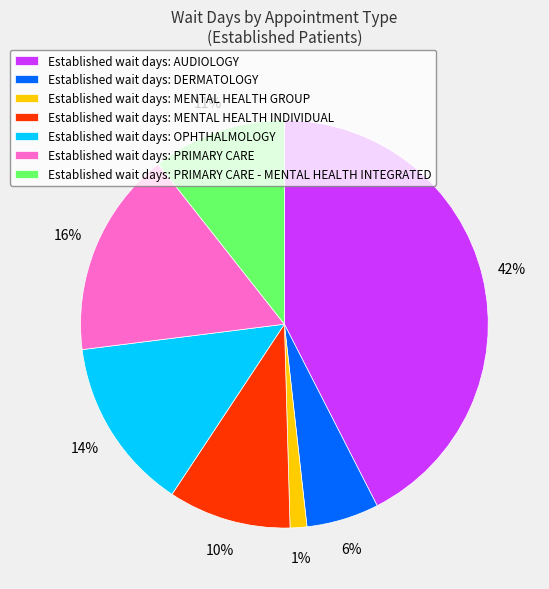

Is it true that Established wait days: OPHTHALMOLOGY is 1% of the pie?

False